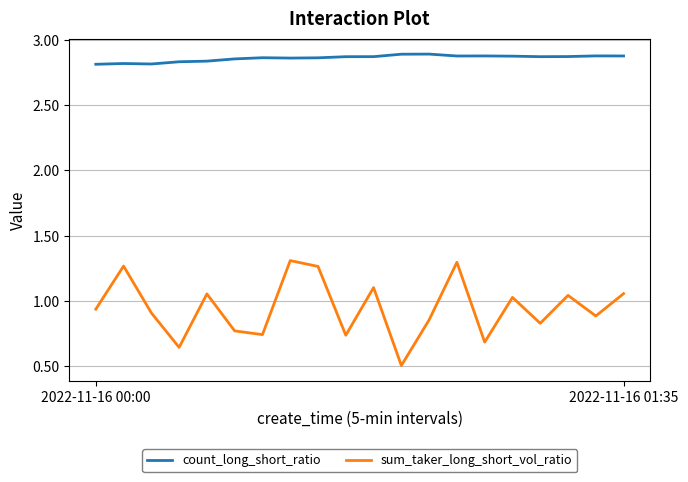

Rank the series by their average value, from highest to lowest.

count_long_short_ratio, sum_taker_long_short_vol_ratio